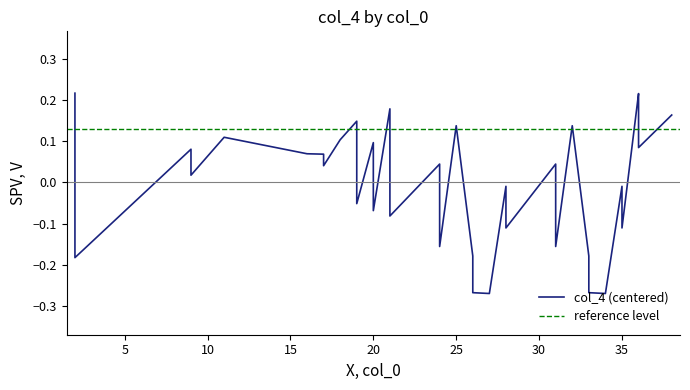

Reading right to left, what are all the values shown in this chart?

0.2	0.1	0.1	0.2	0.2	-0.1	-0.0	-0.3	-0.3	-0.2	0.1	-0.2	0.0	-0.1	-0.0	-0.3	-0.3	-0.2	0.1	-0.2	0.0	-0.1	0.2	-0.1	0.1	-0.1	0.0	0.1	0.1	0.1	0.0	0.1	0.1	0.1	0.0	0.1	0.1	-0.2	-0.1	0.2